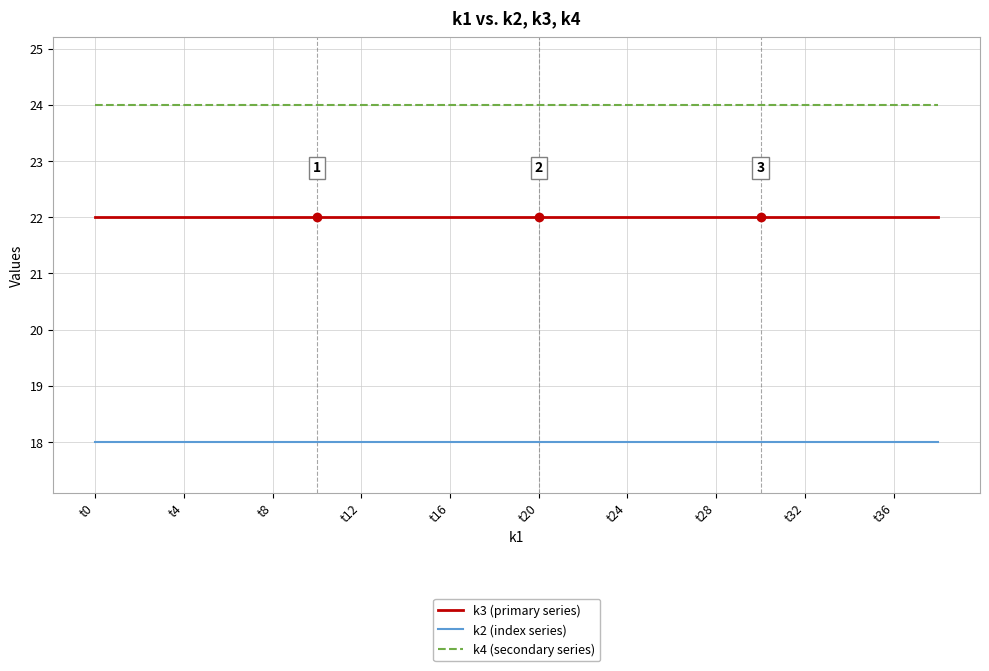

Rank the series by their average value, from lowest to highest.

k2 (index series), k3 (primary series), k4 (secondary series)